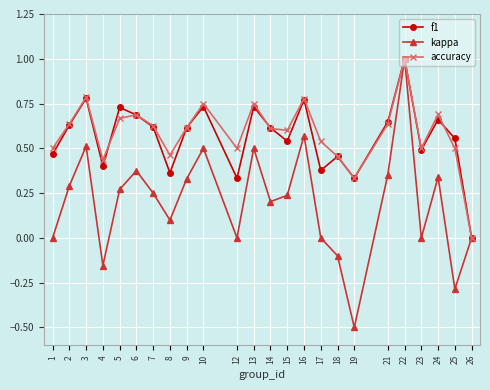

True or false: accuracy has more than 0 points higher than both neighbors.

True